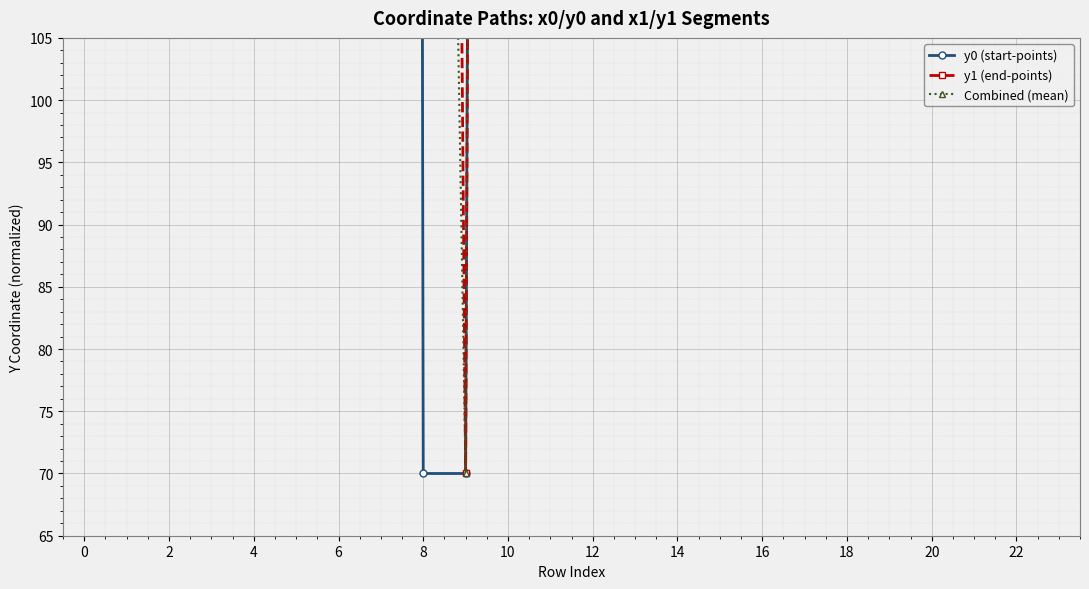

Which series has the largest range (max minus min)?

y0 (start-points)